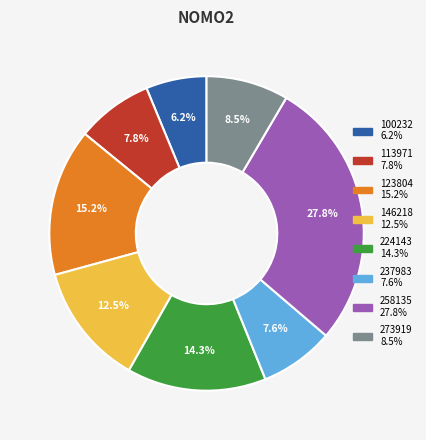

Is there a majority slice in this chart?

No